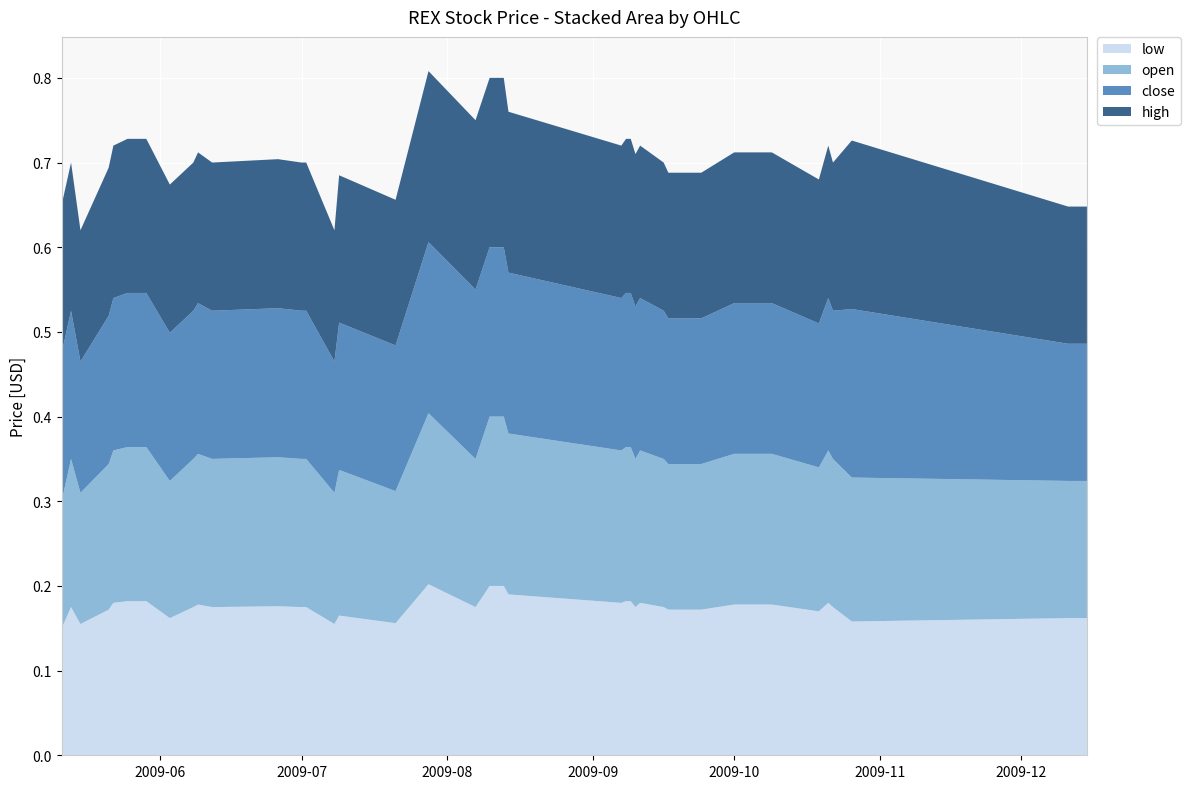

Reading left to right, transcribe all the data shown in this chart.

low: 0.1	0.2	0.2	0.2	0.2	0.2	0.2	0.2	0.2	0.2	0.2	0.2	0.2	0.2	0.2	0.2	0.2	0.2	0.2	0.2	0.2	0.2	0.2	0.2	0.2	0.2	0.2	0.2	0.2	0.2	0.2	0.2	0.2	0.2	0.2	0.2	0.2	0.2	0.2	0.2
open: 0.1	0.2	0.2	0.2	0.2	0.2	0.2	0.2	0.2	0.2	0.2	0.2	0.2	0.2	0.2	0.2	0.2	0.2	0.2	0.2	0.2	0.2	0.2	0.2	0.2	0.2	0.2	0.2	0.2	0.2	0.2	0.2	0.2	0.2	0.2	0.2	0.2	0.2	0.2	0.2
close: 0.2	0.2	0.2	0.2	0.2	0.2	0.2	0.2	0.2	0.2	0.2	0.2	0.2	0.2	0.2	0.2	0.2	0.2	0.2	0.2	0.2	0.2	0.2	0.2	0.2	0.2	0.2	0.2	0.2	0.2	0.2	0.2	0.2	0.2	0.2	0.2	0.2	0.2	0.2	0.2
high: 0.2	0.2	0.2	0.2	0.2	0.2	0.2	0.2	0.2	0.2	0.2	0.2	0.2	0.2	0.2	0.2	0.2	0.2	0.2	0.2	0.2	0.2	0.2	0.2	0.2	0.2	0.2	0.2	0.2	0.2	0.2	0.2	0.2	0.2	0.2	0.2	0.2	0.2	0.2	0.2